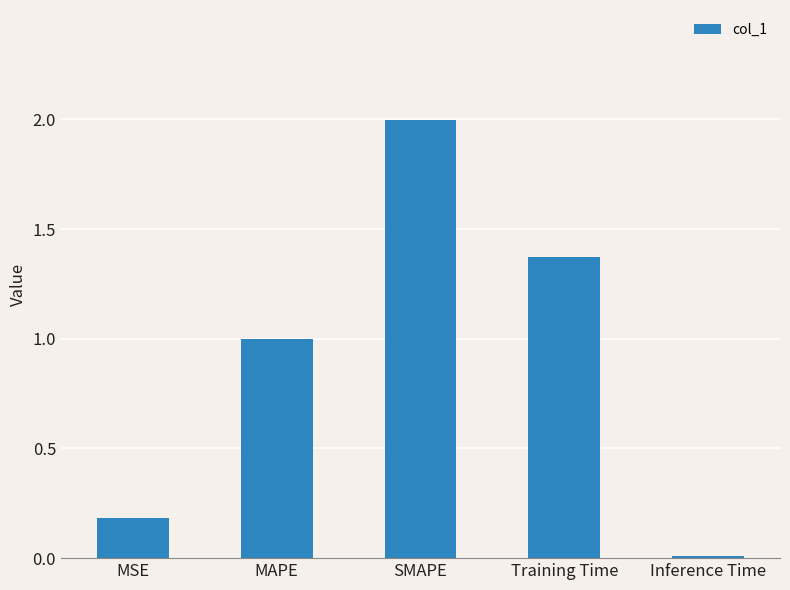

Between Training Time and MAPE, which is larger?

Training Time